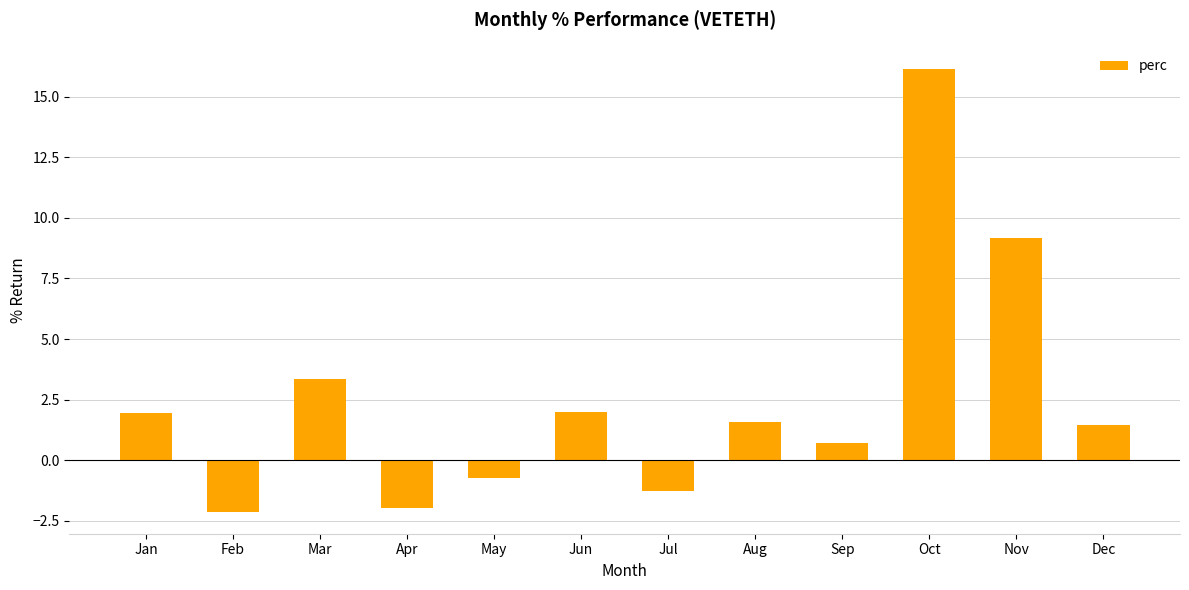

At which category does the chart reach its peak across all series?

Oct